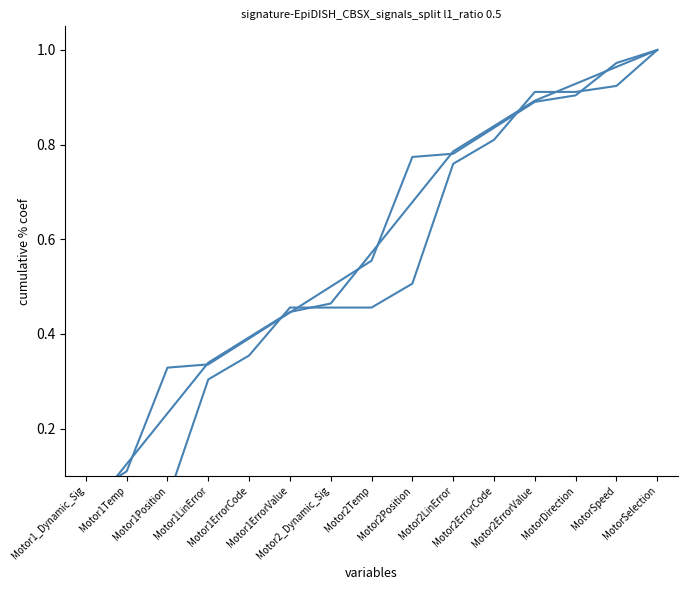

Count the number of categories in the chart.

15